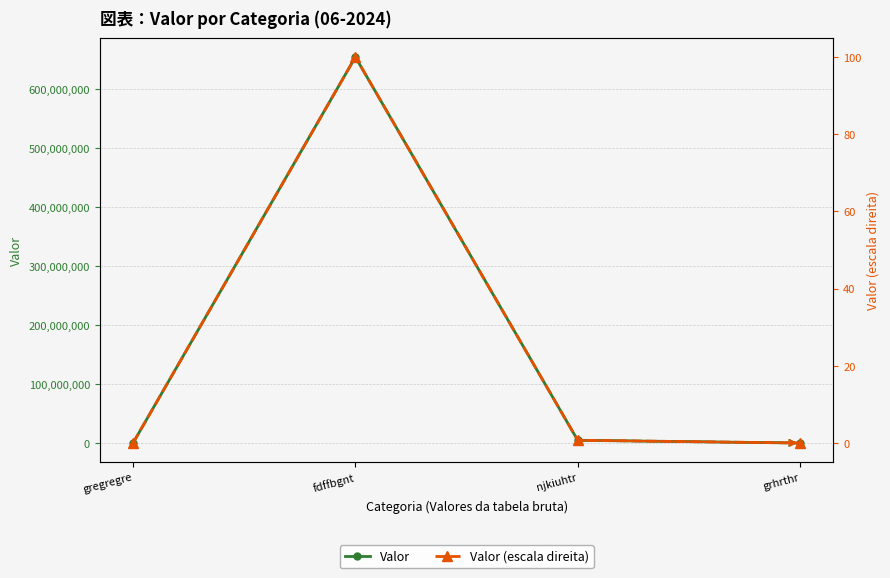

Between gregregre and njkiuhtr, which series saw the biggest shift?

Valor